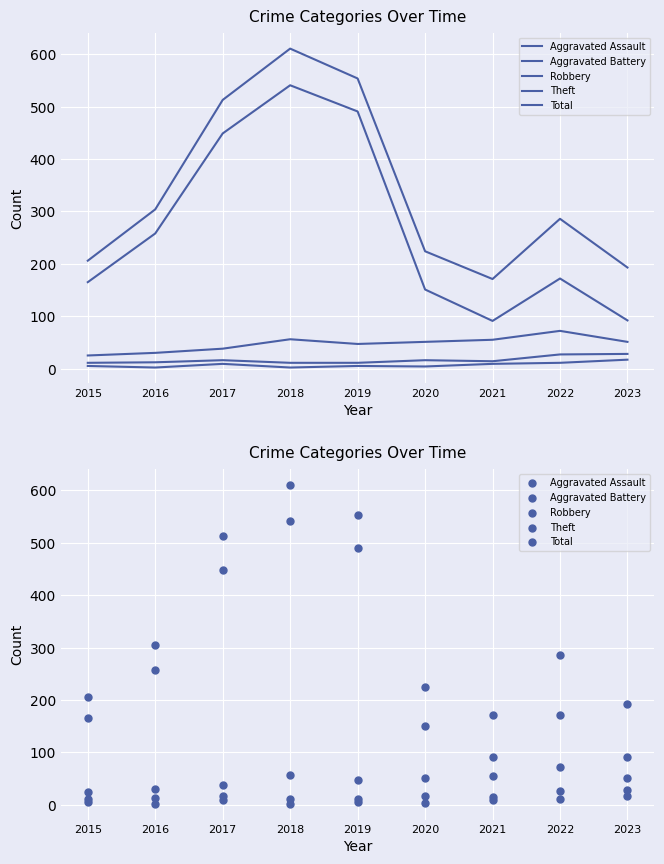

What is the total value across all series at 2020?

446